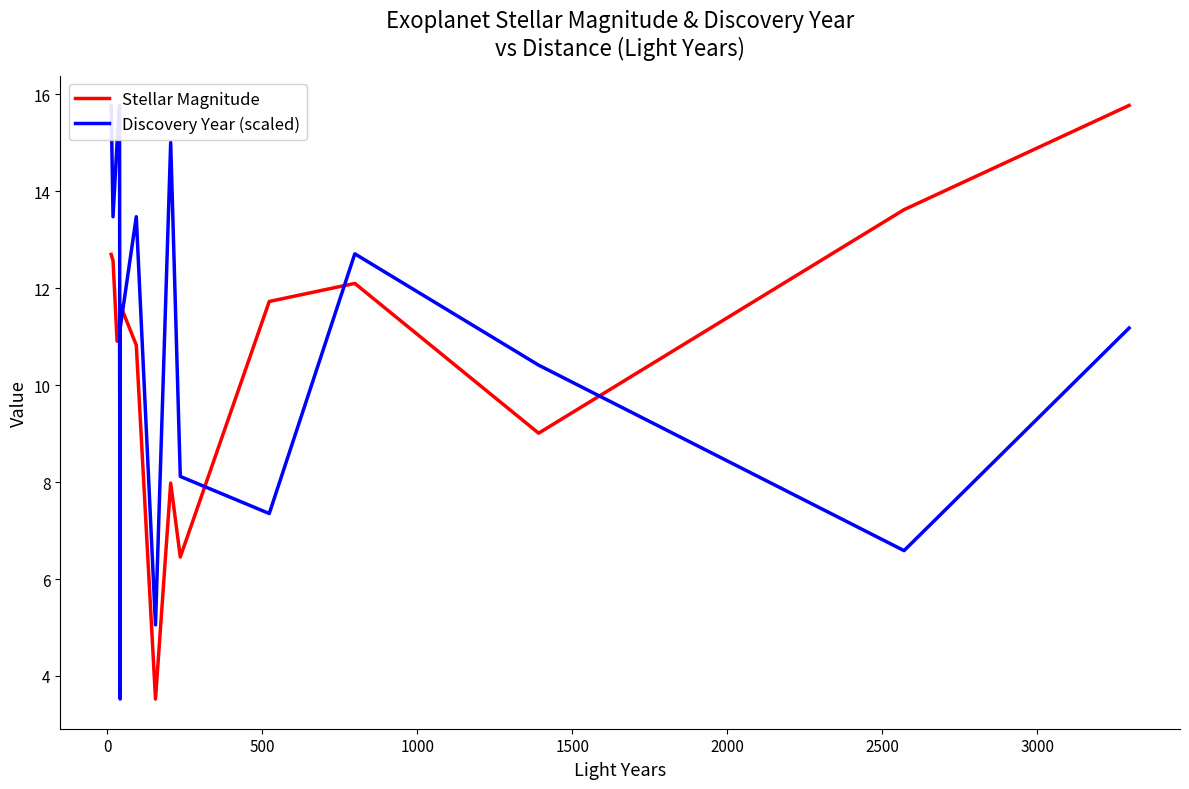

What are all the series names shown in the legend?

Stellar Magnitude, Discovery Year (scaled)